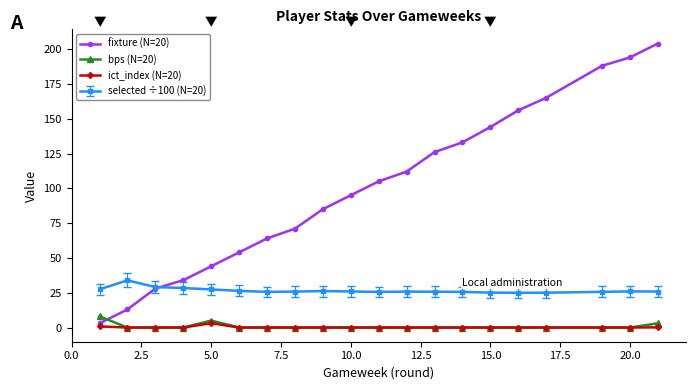

What is the greatest value displayed?

204.0